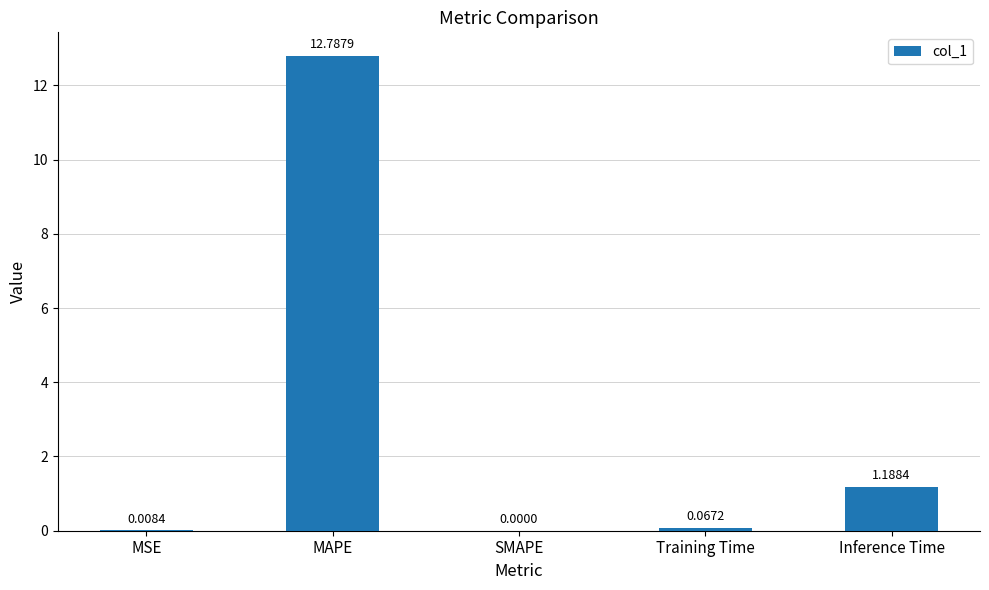

At which label is the value closest to 6?

Inference Time